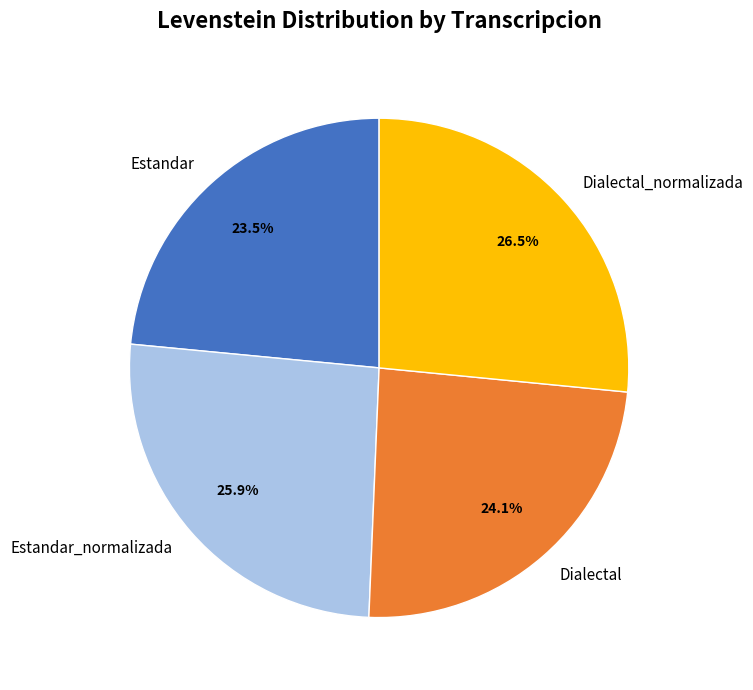

How many segments does this pie chart have?

4